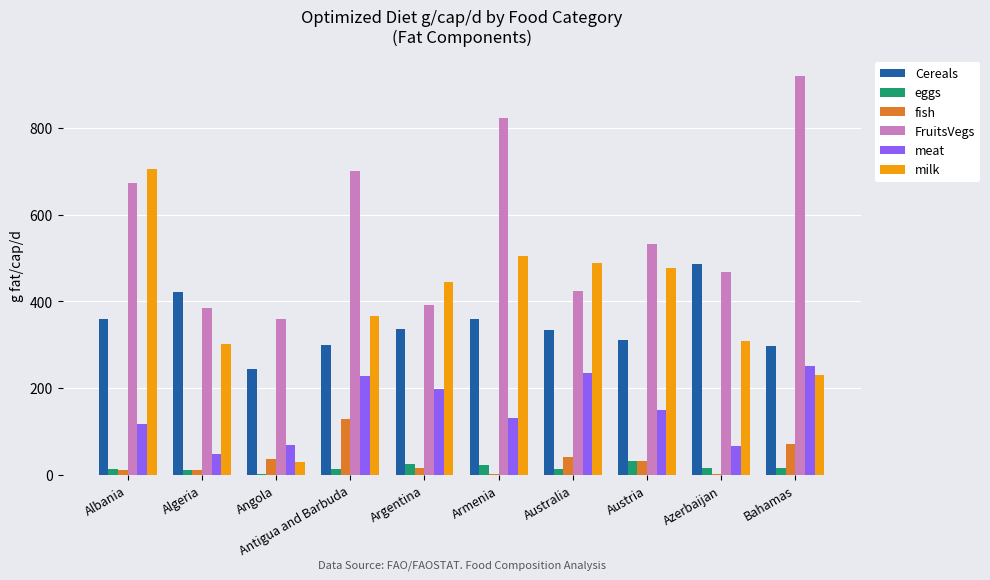

What is the maximum value for milk?

704.3